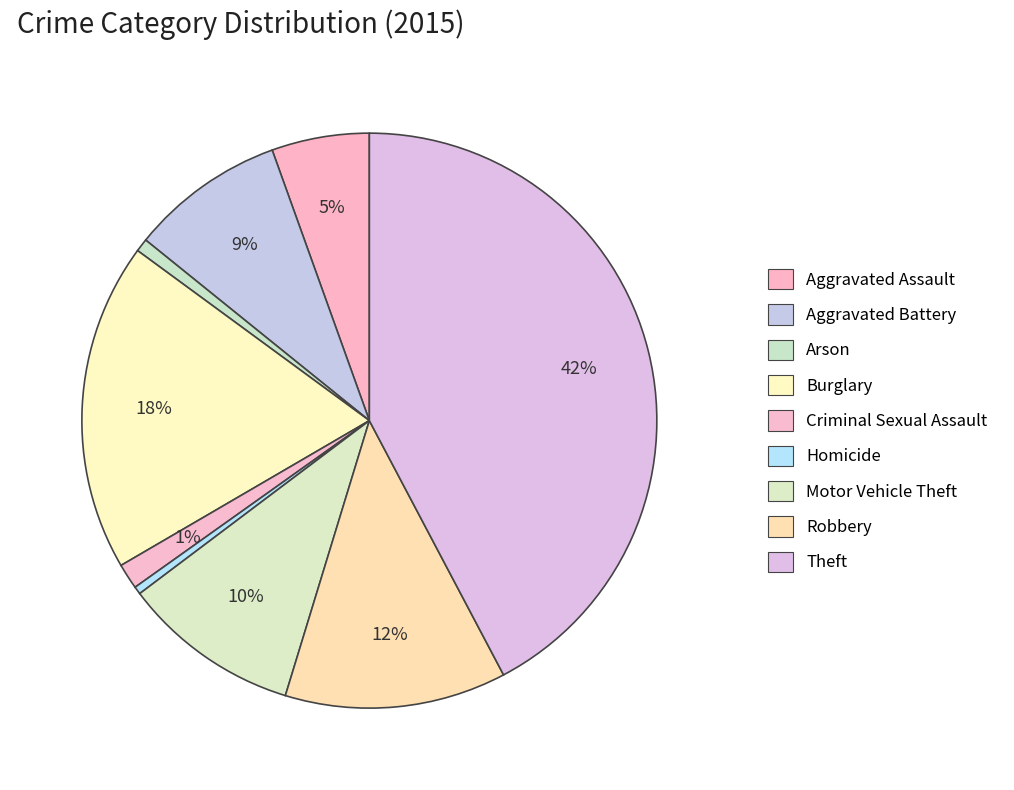

Count the number of slices in the pie.

9